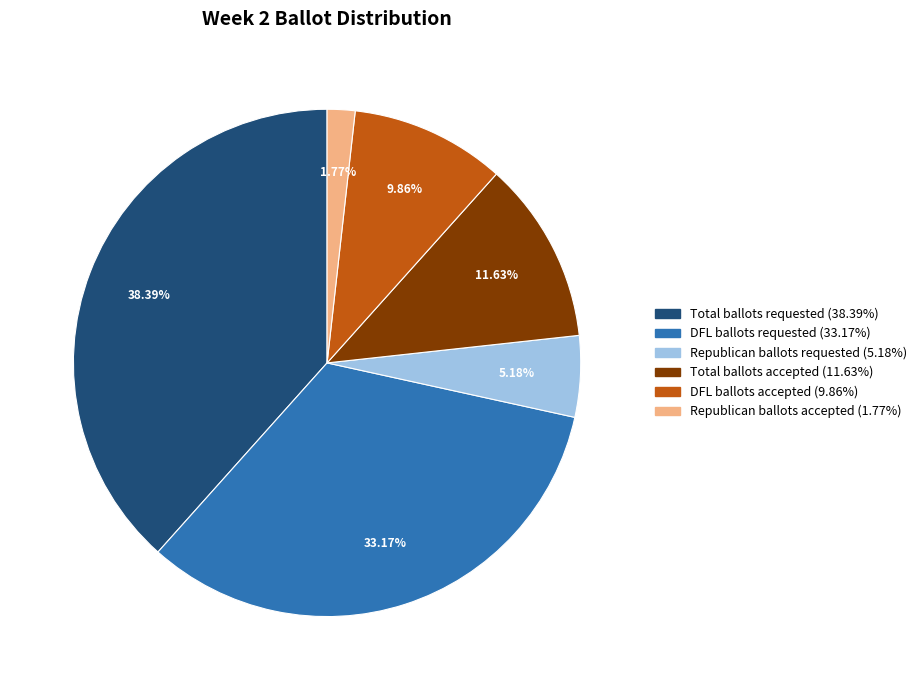

What percentage is the Total ballots accepted slice, to the nearest percent?

12%